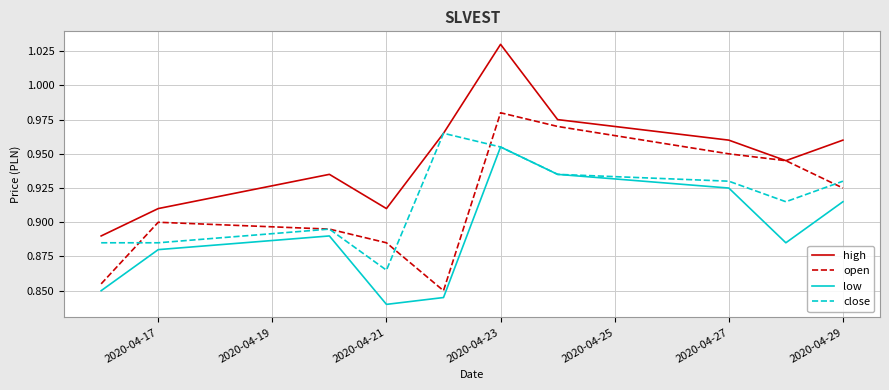

Rank the series by their maximum value, from highest to lowest.

high, open, close, low